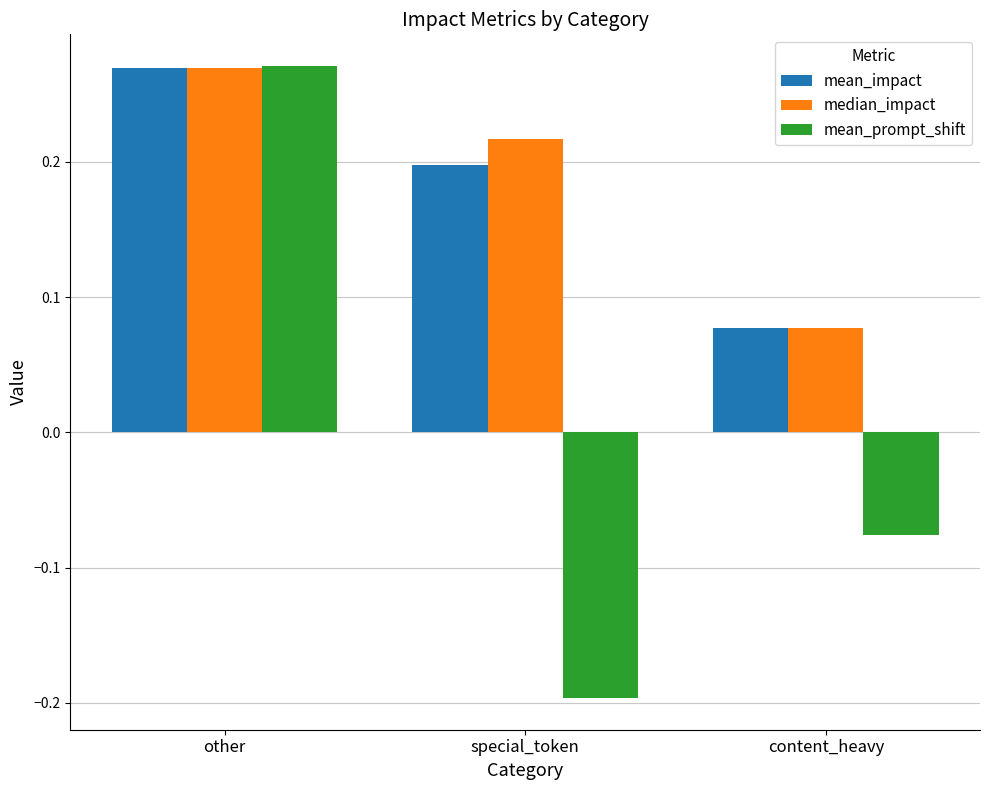

Count the median_impact values in the range 0 to 1.

3